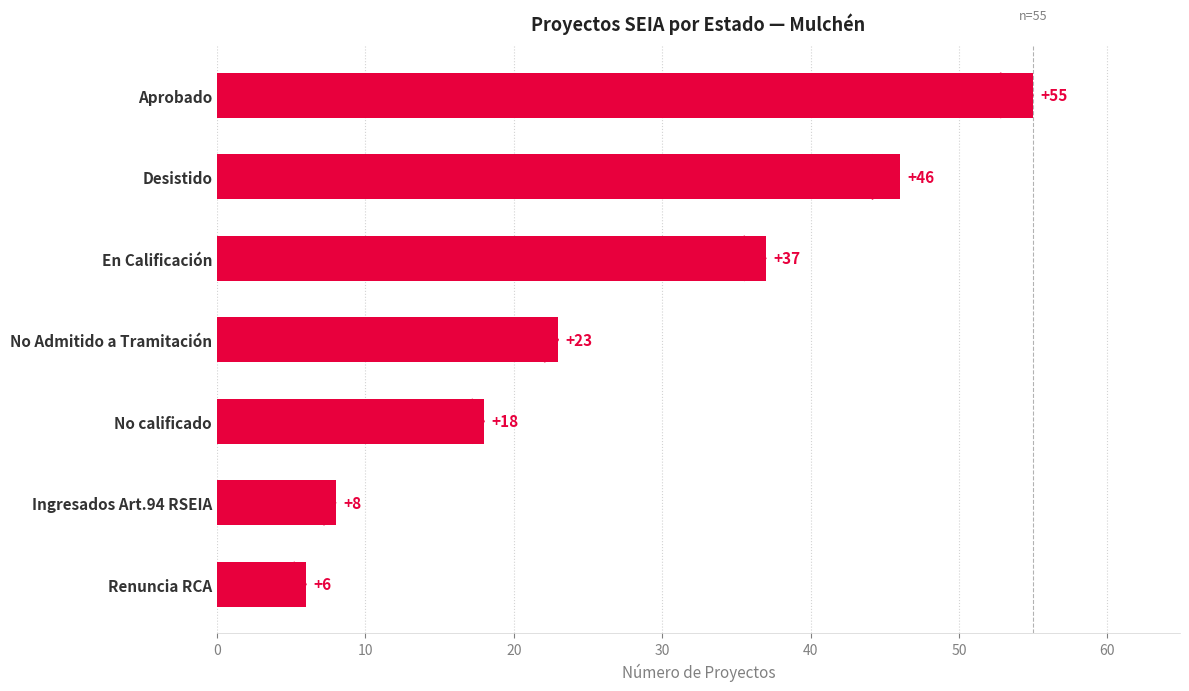

Are the bars horizontal?

Yes